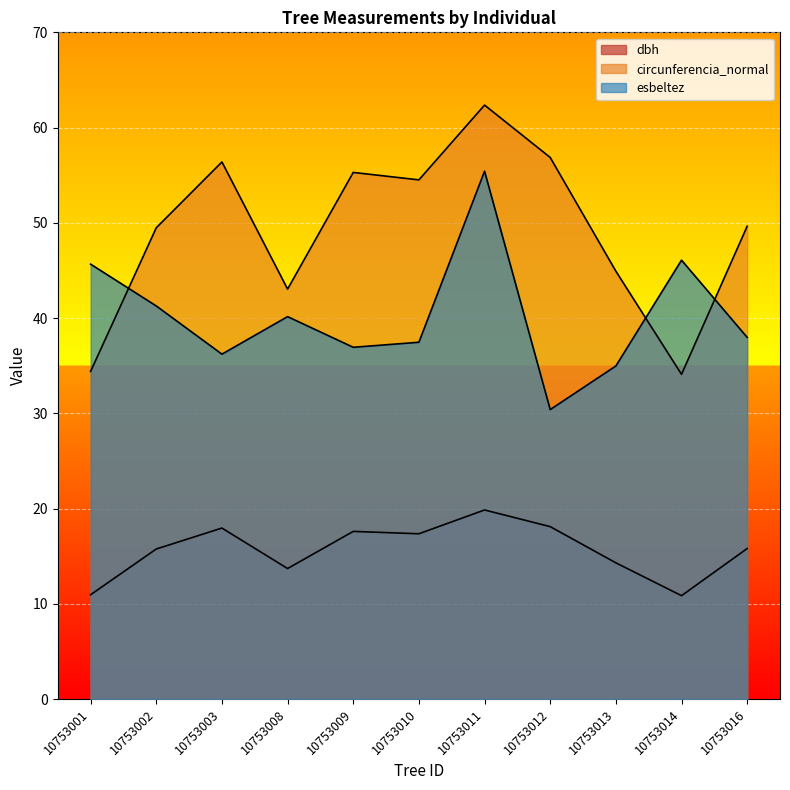

Does the chart display data point markers on the line(s)?

No